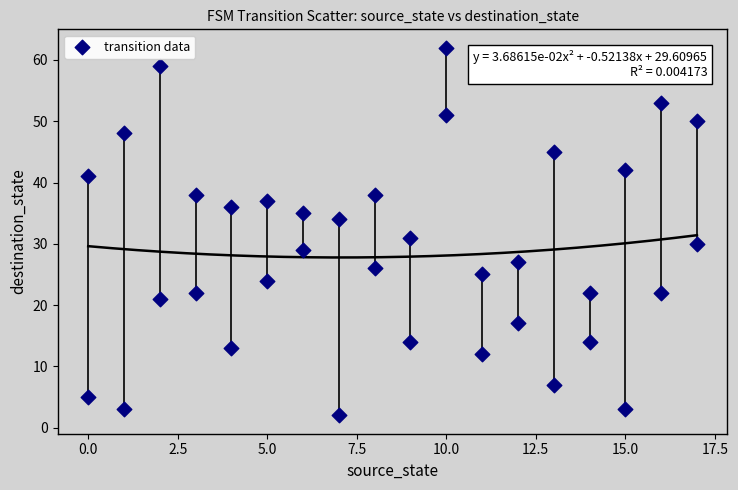

What Y value in the scatter plot is closest to 32?

31